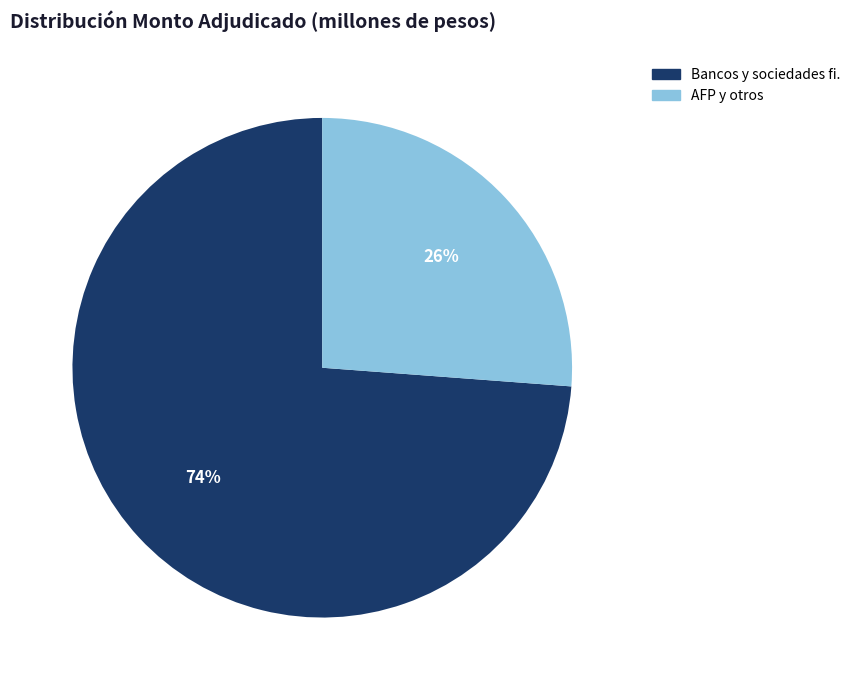

Rank the categories by value from highest to lowest.

Bancos y sociedades fi., AFP y otros